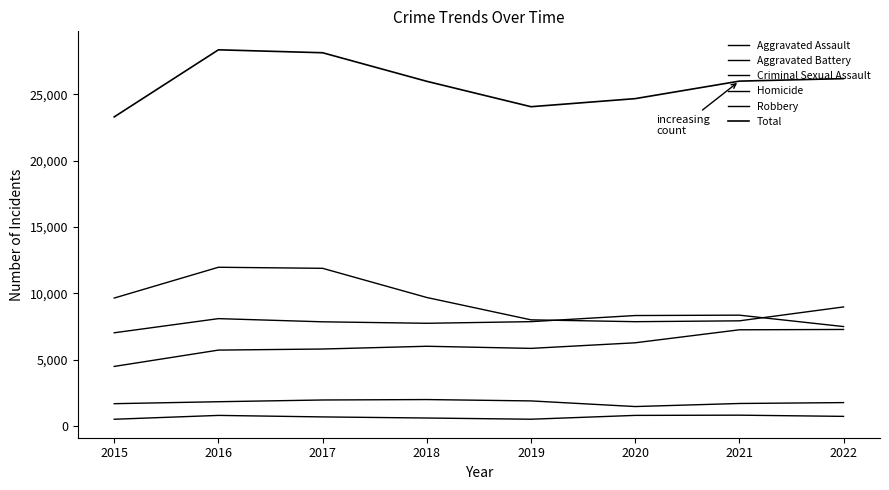

At how many categories does at least one series exceed 6142?

8